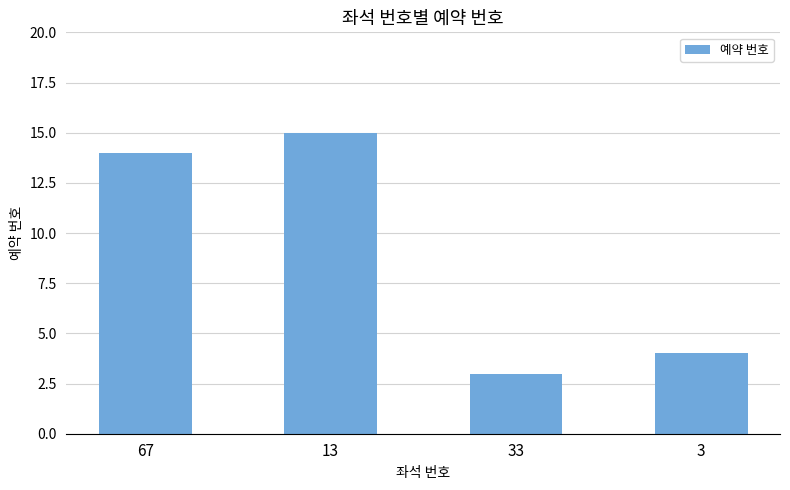

What is the sum of the values at 3 and 33?

7